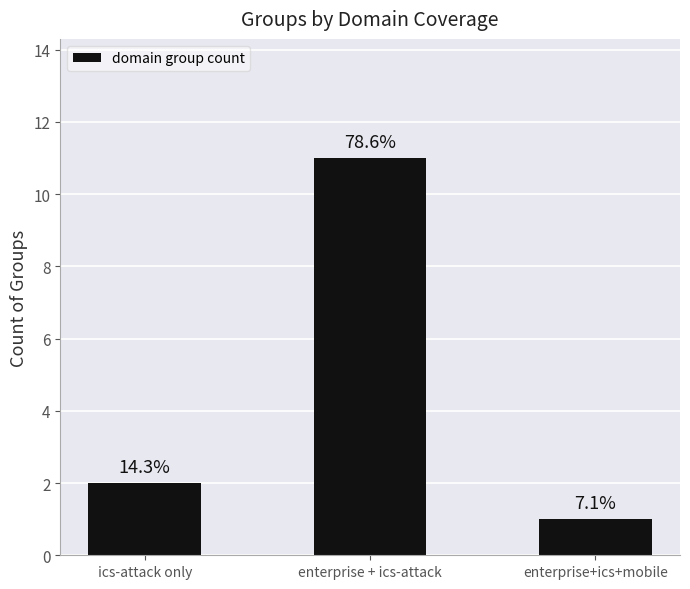

Does the chart contain any negative values?

No